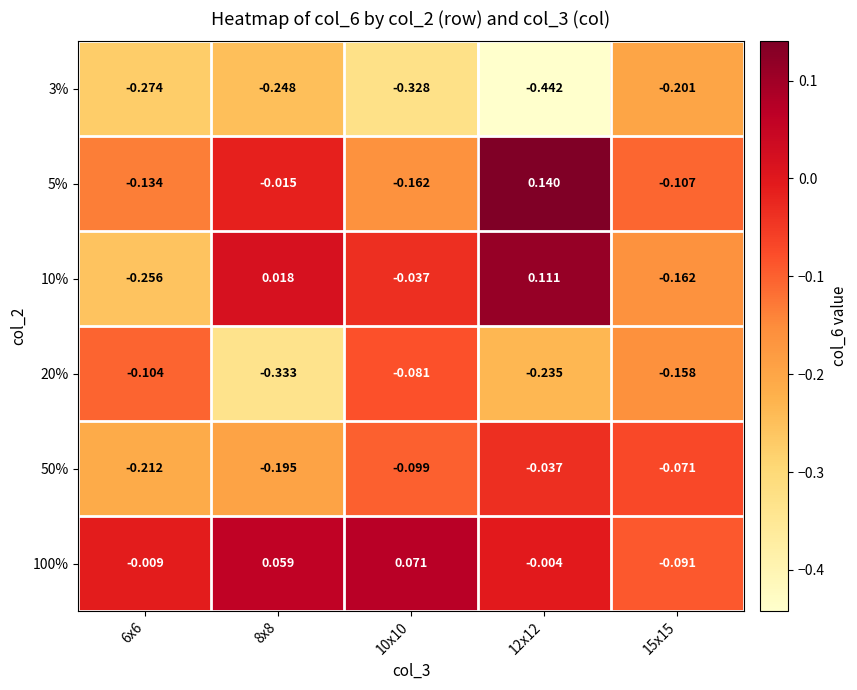

Rank the series at 8x8 from lowest to highest value.

20%, 3%, 50%, 5%, 10%, 100%